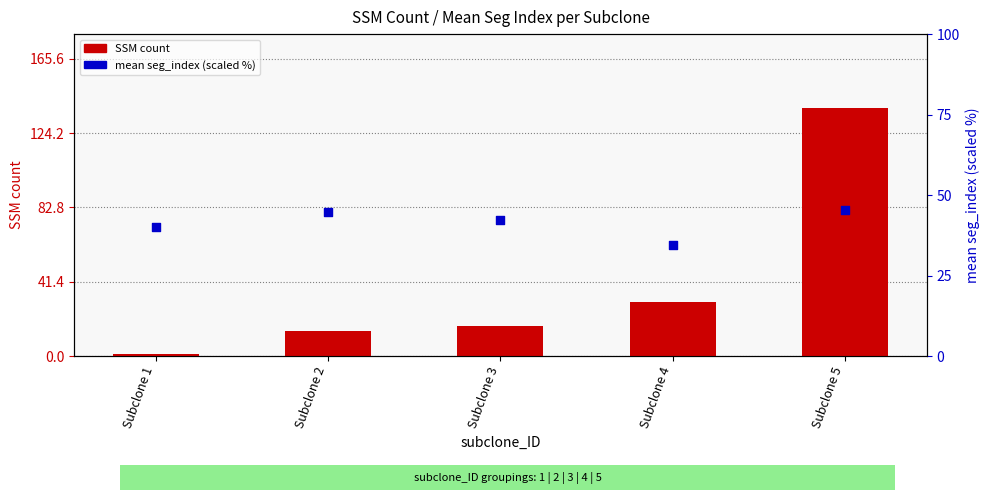

At which category is the sum across all series the highest?

Subclone 5